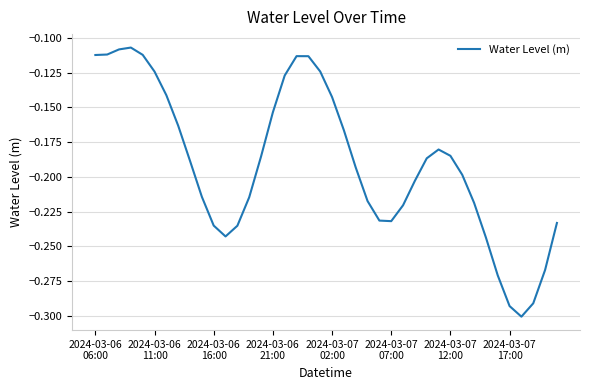

Does the chart display data point markers on the line(s)?

No